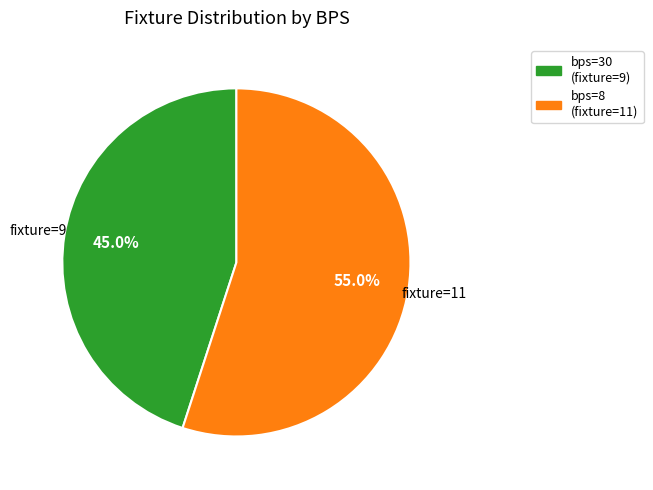

What is the total percentage of bps=30 (fixture=9) and bps=8 (fixture=11)?

100.0%